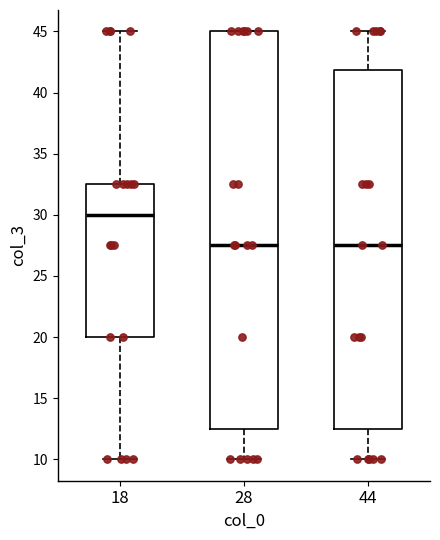

Where is the lower edge of the box at x = 28 on the y-axis? The values are not printed on the chart, so give them approximately, as read against the axis.

12.5